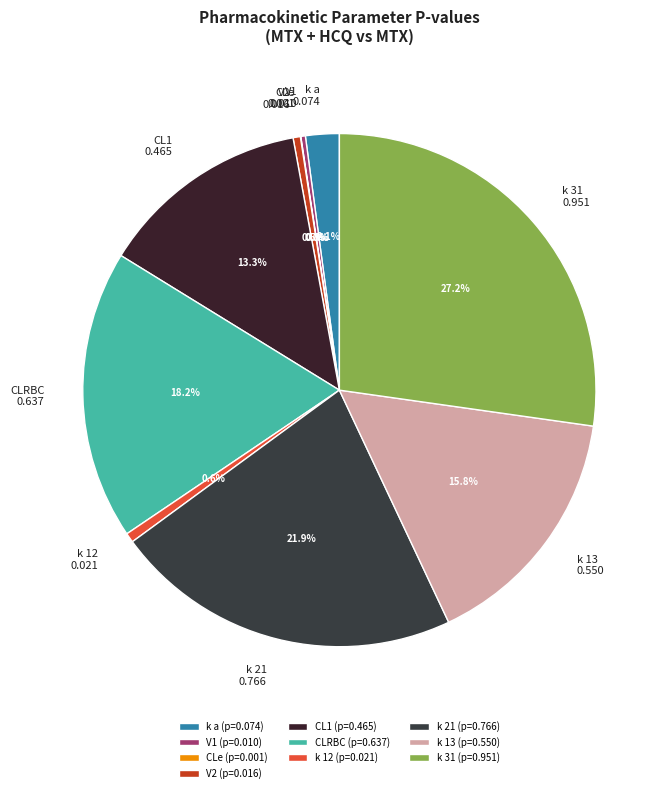

Is there any slice that represents more than half of the pie?

No